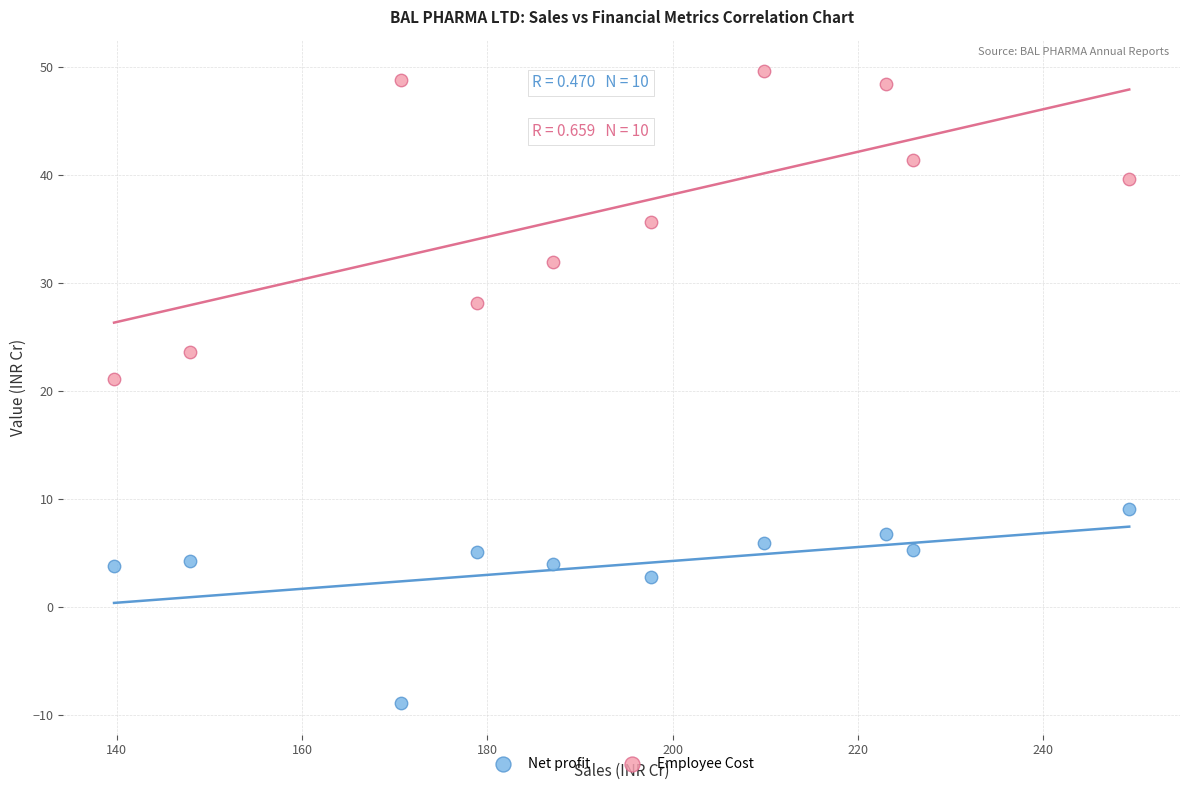

What are all the series names shown in the legend?

Net profit, Employee Cost